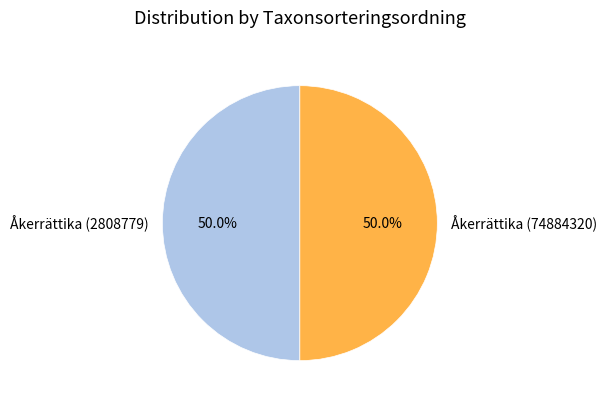

Approximately how many times larger is the value at Åkerrättika (74884320) compared to Åkerrättika (2808779)?

1.0